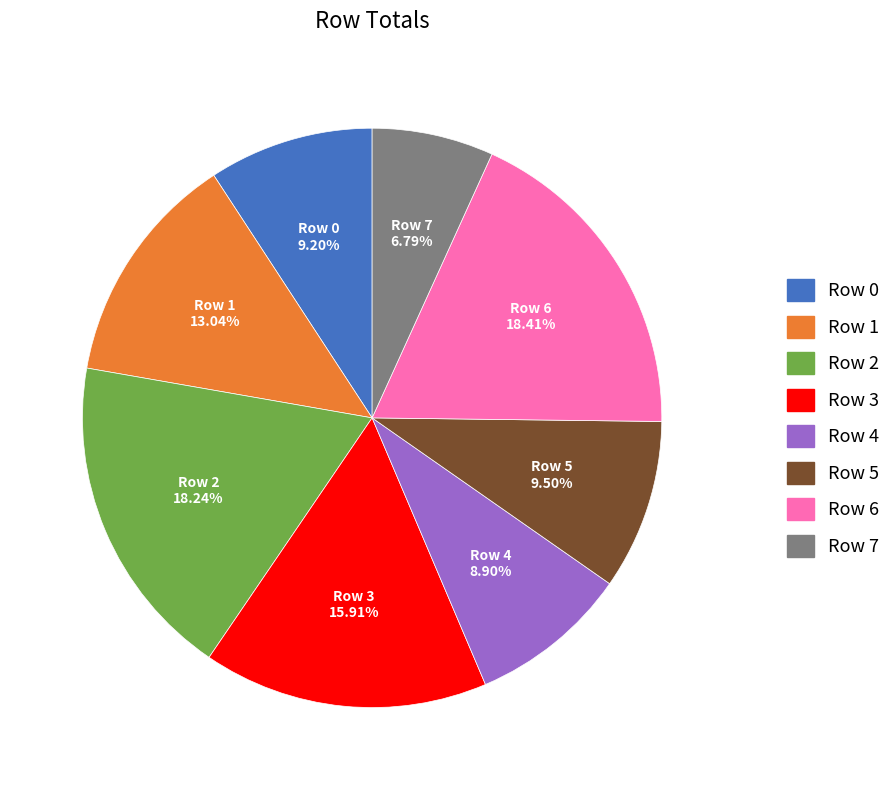

How many segments does this pie chart have?

8